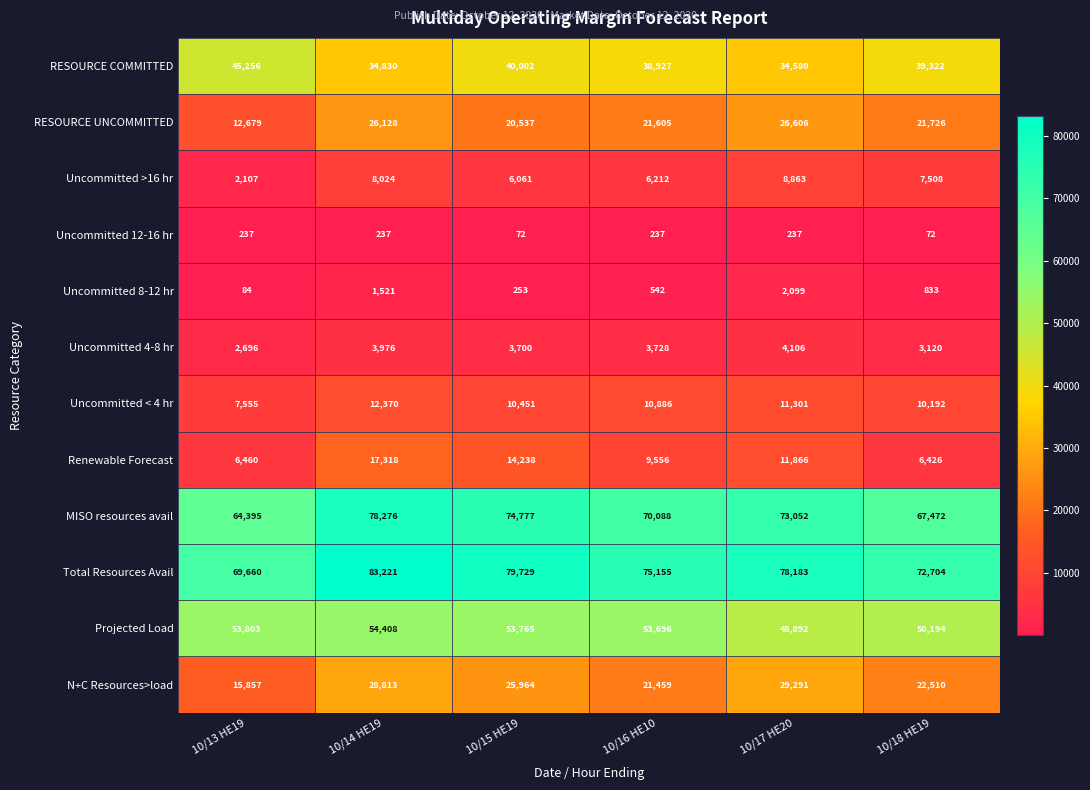

List the series in order of their peak value, highest first.

Total Resources Avail, MISO resources avail, Projected Load, RESOURCE COMMITTED, N+C Resources>load, RESOURCE UNCOMMITTED, Renewable Forecast, Uncommitted < 4 hr, Uncommitted >16 hr, Uncommitted 4-8 hr, Uncommitted 8-12 hr, Uncommitted 12-16 hr